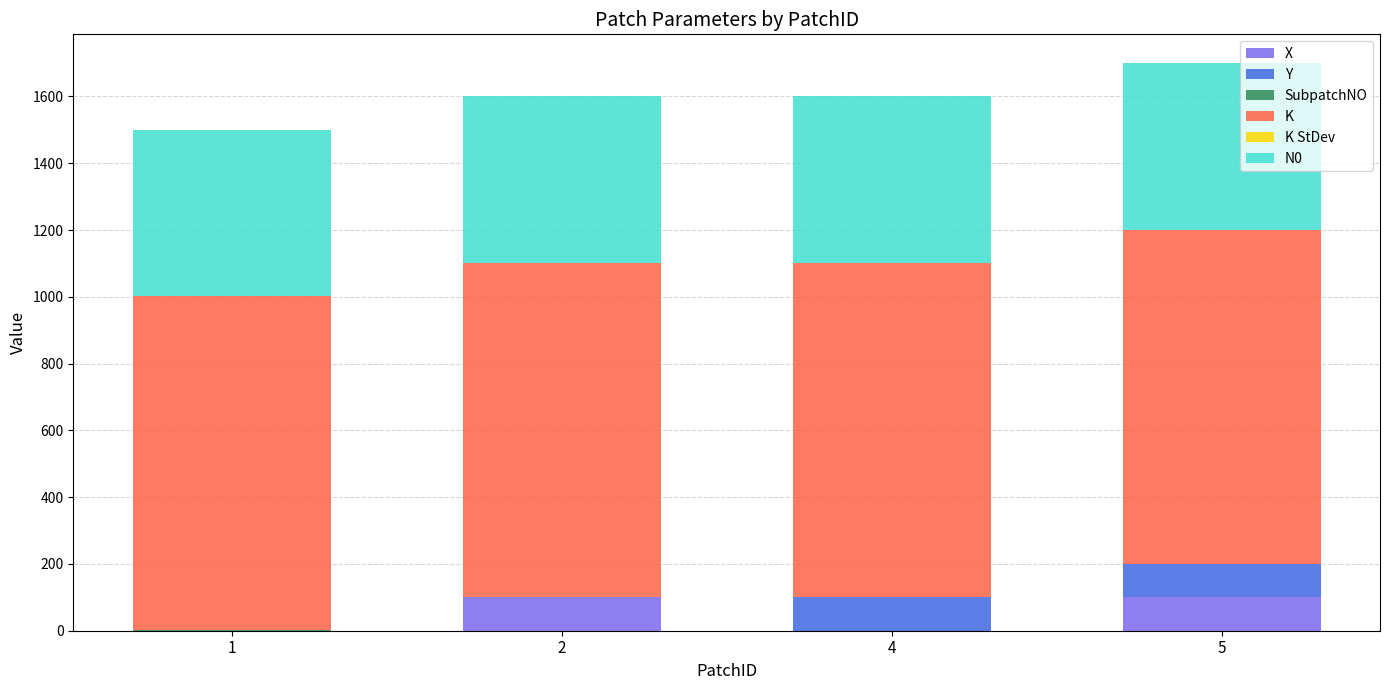

Count the X values in the range 0 to 100.

4